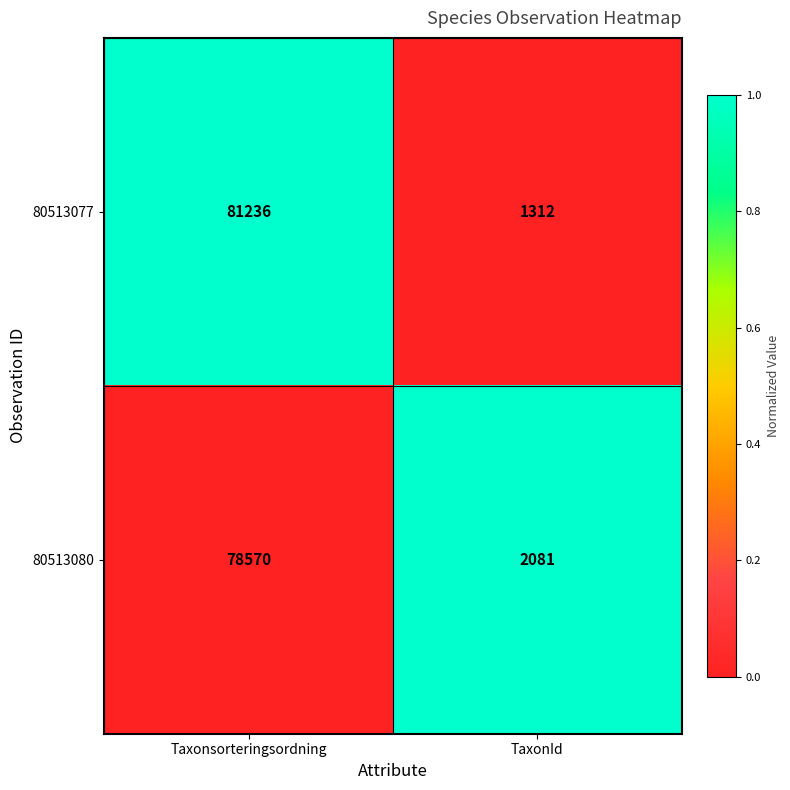

The value of 80513080 at TaxonId is 913. True or false?

False